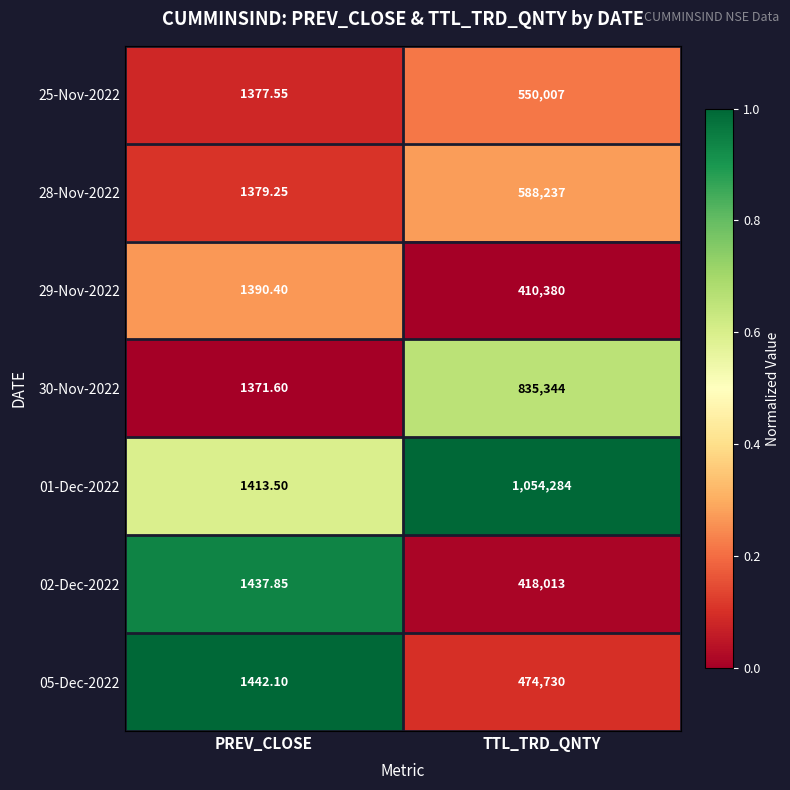

At which category is the sum across all series the highest?

TTL_TRD_QNTY